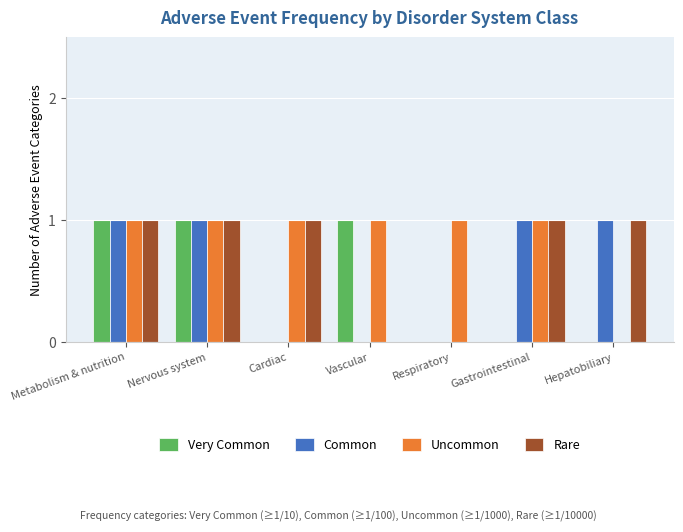

How many series are shown in this chart?

4